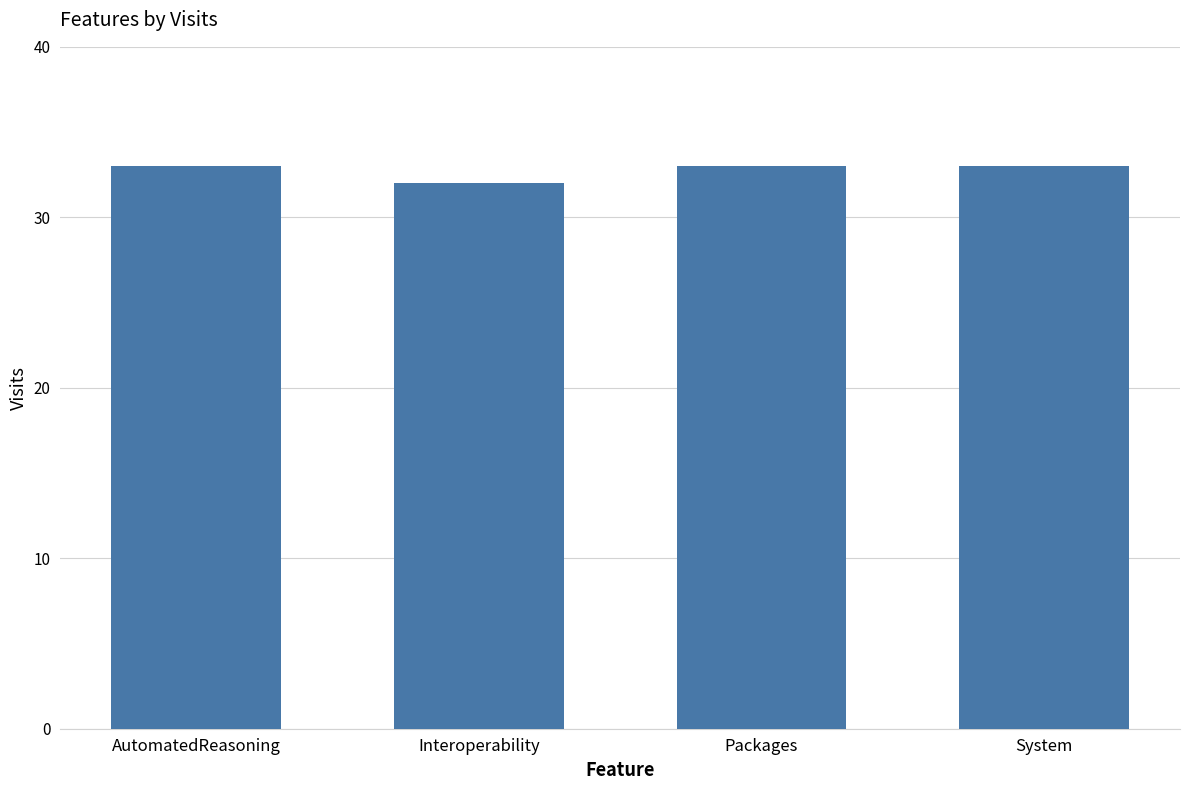

True or false: the data shows 7 at AutomatedReasoning.

False